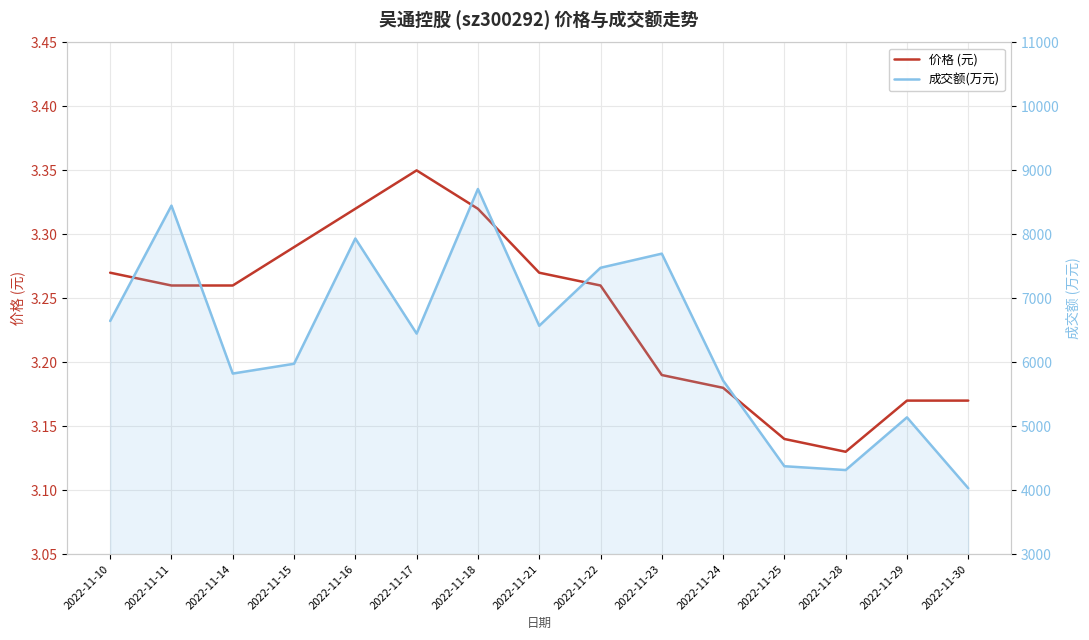

What is the difference between the maximum and minimum values in the 价格 (元) series?

0.2